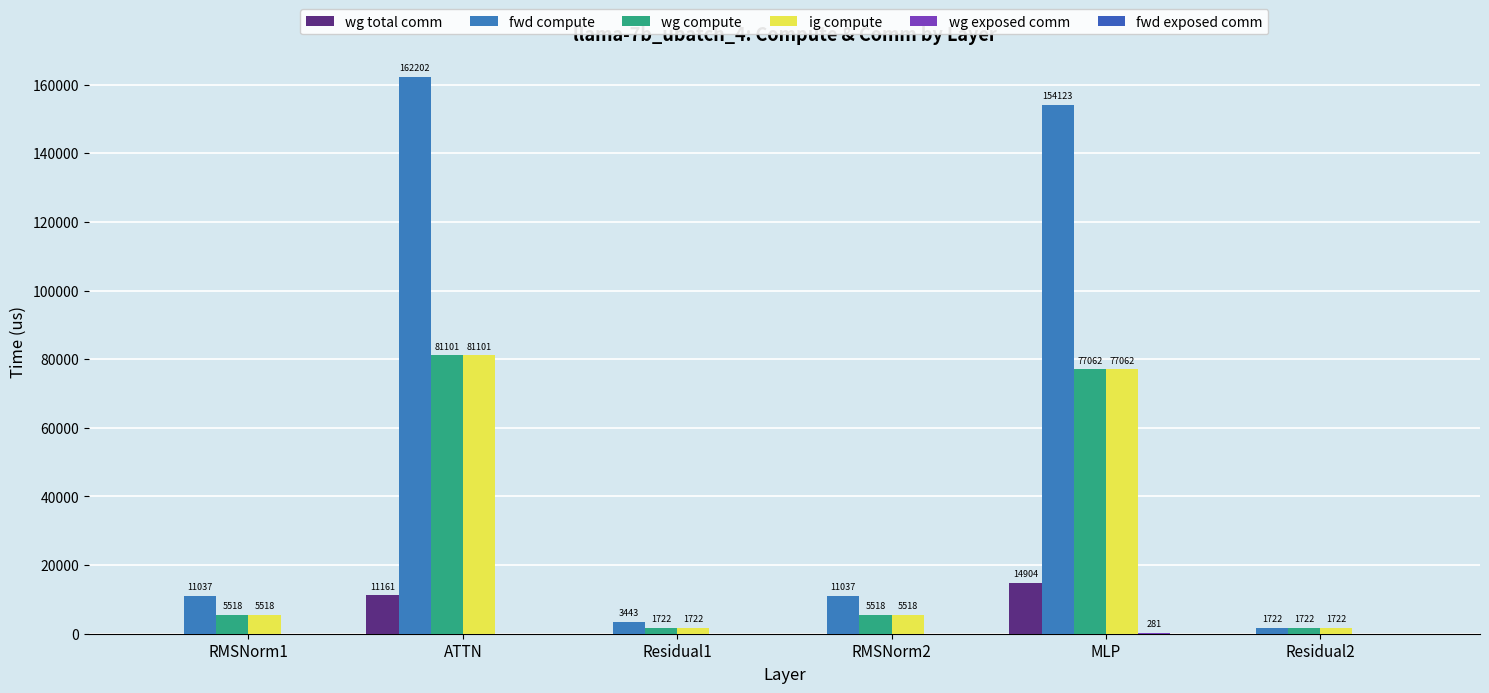

Is the value of ig compute at ATTN greater than the value of wg total comm at MLP?

Yes